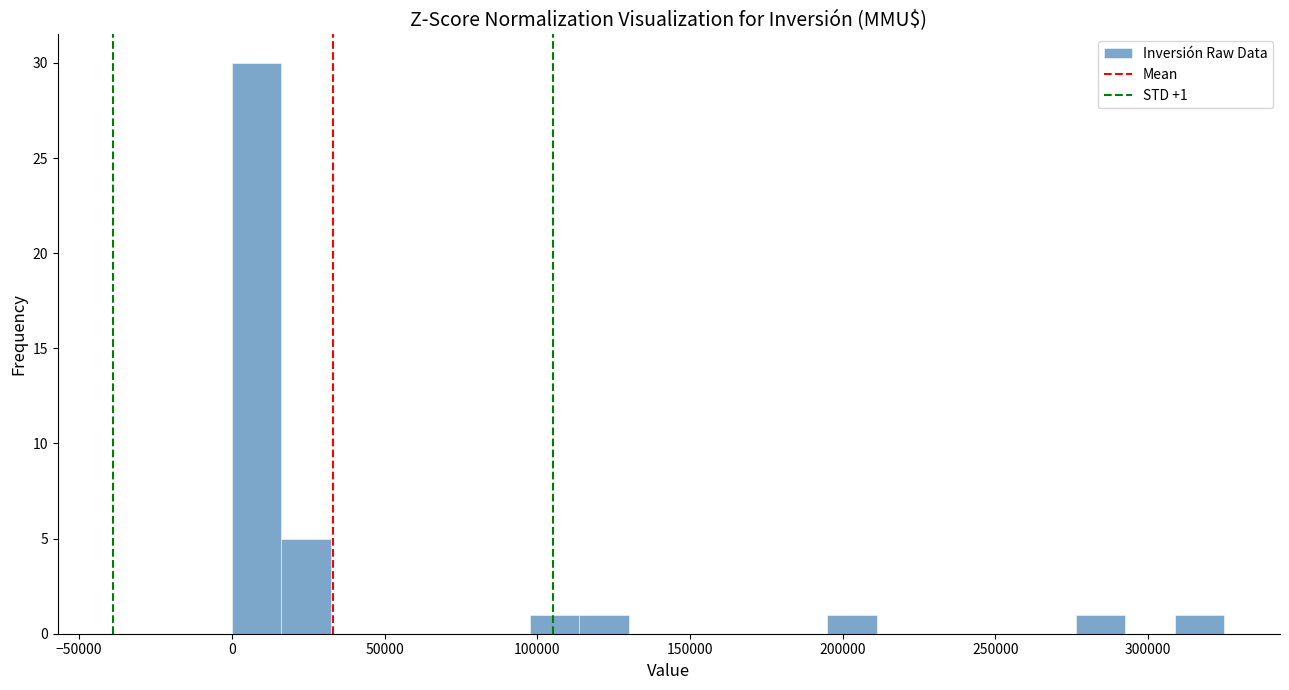

Around what value on the x-axis is the tallest bar? Give the approximate position of its centre, as read against the axis.

10000